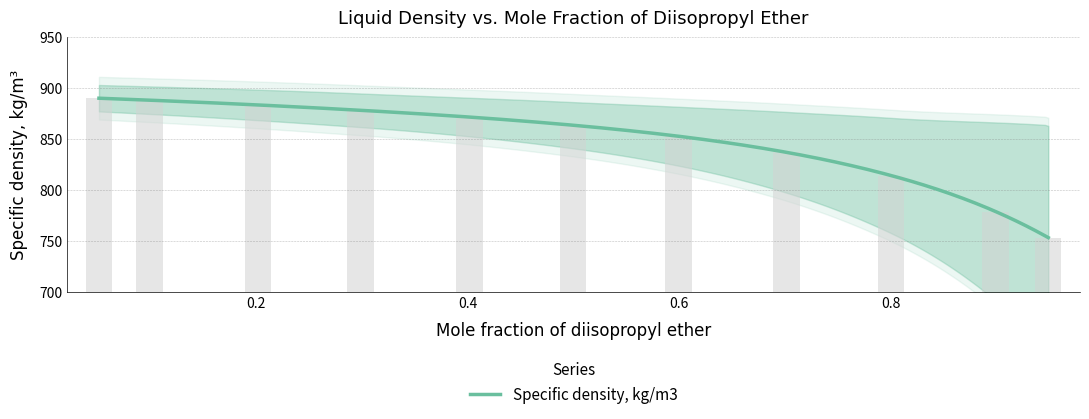

The chart shows a value of 814.0 at 0.8. True or false?

True